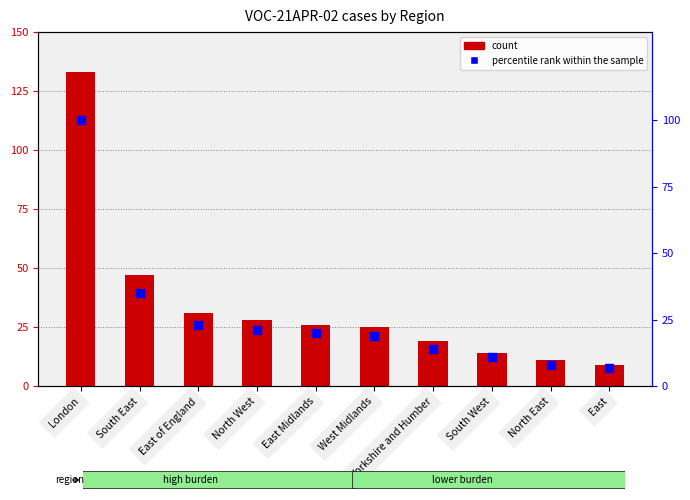

Is the value of percentile rank within the sample at South West greater than the value of count at North West?

No